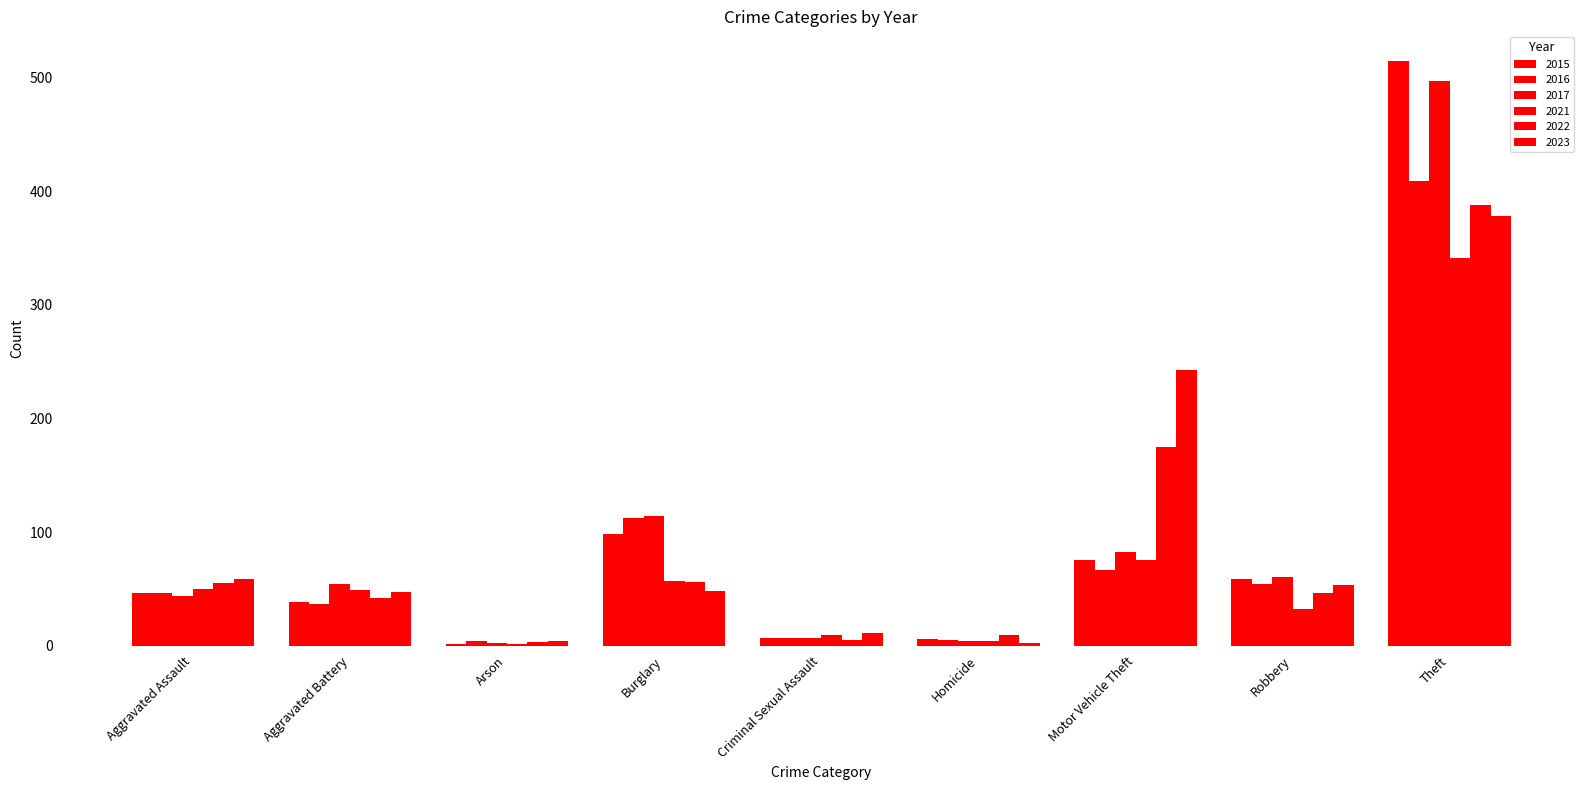

Count the number of data series in this chart.

6